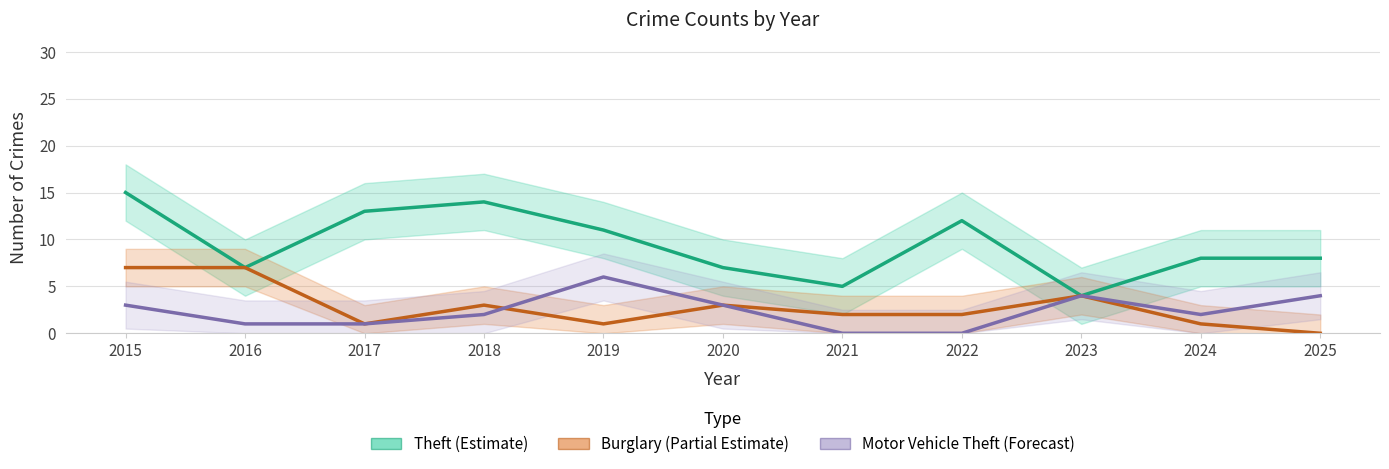

At which category does the chart reach its peak across all series?

2015